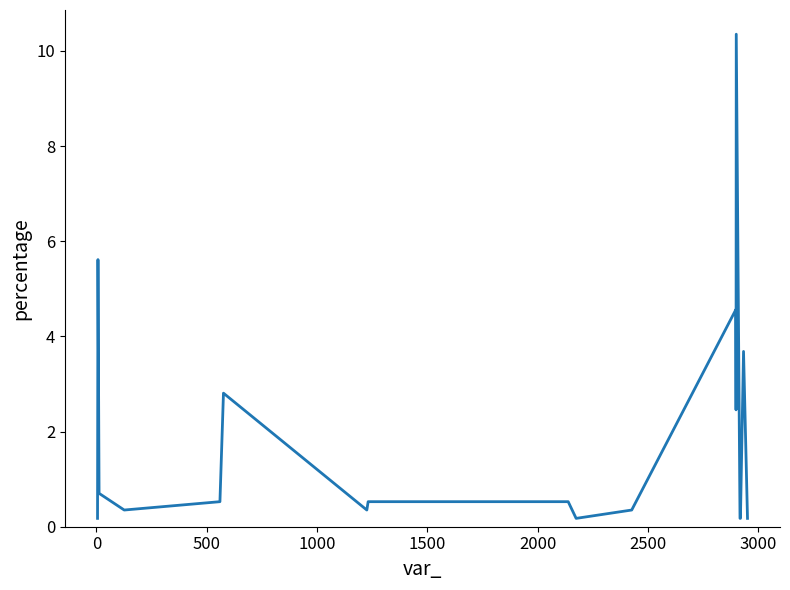

What is the greatest value displayed?

10.4